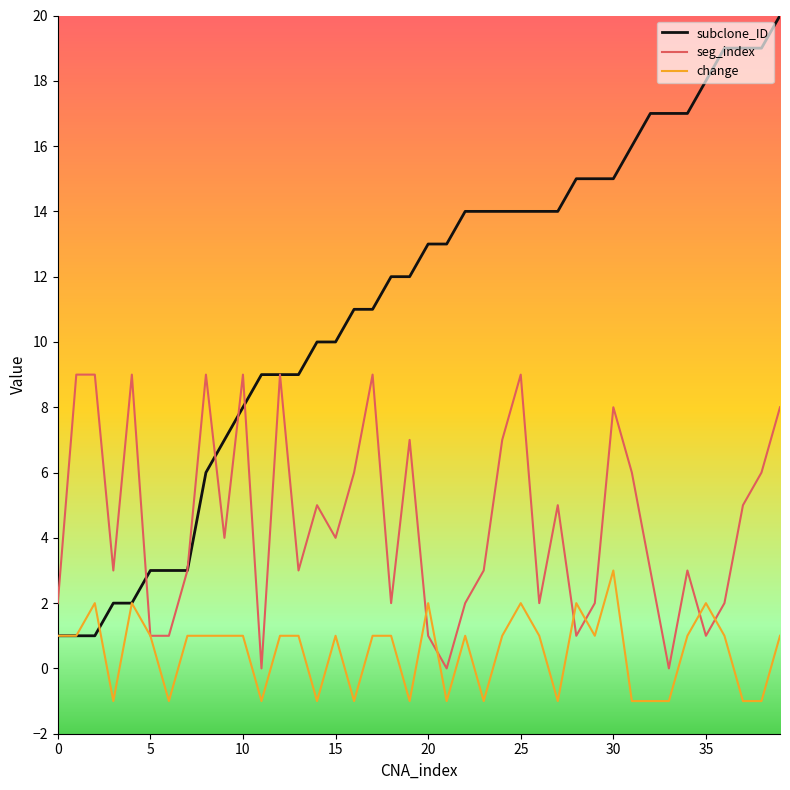

What is the sum of all seg_index values?

178